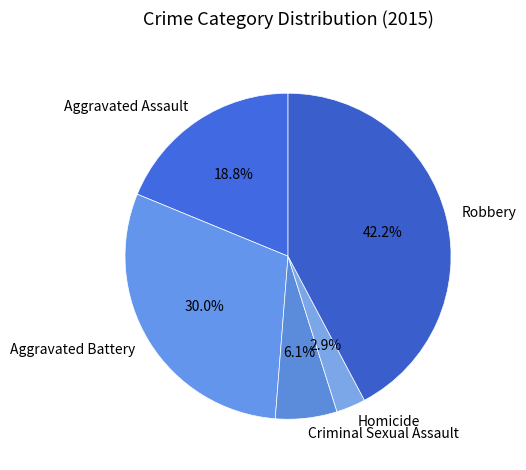

How many slices are in this pie chart?

5